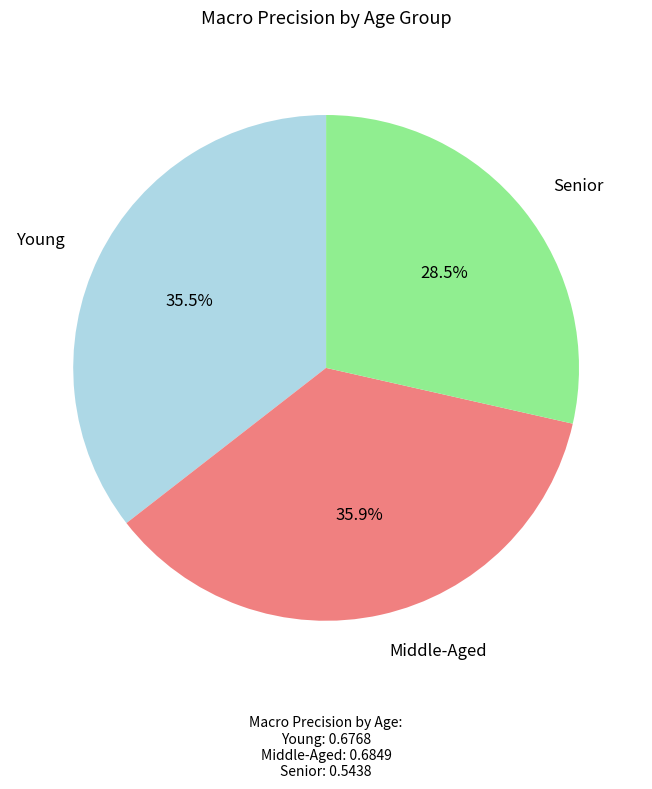

Is there a majority slice in this chart?

No